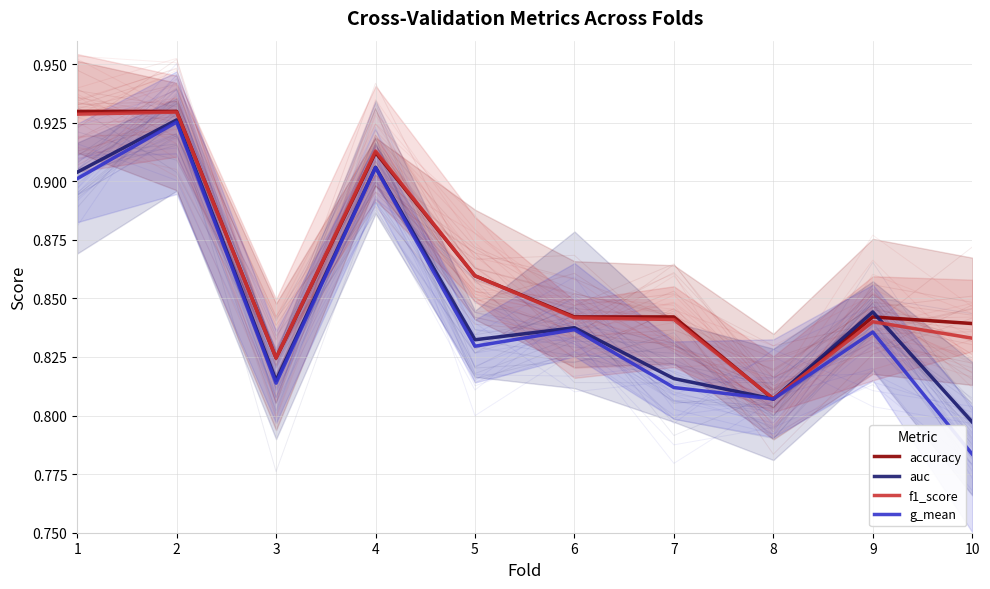

Reading right to left, transcribe all the data shown in this chart.

accuracy: 0.8	0.8	0.8	0.8	0.8	0.9	0.9	0.8	0.9	0.9
auc: 0.8	0.8	0.8	0.8	0.8	0.8	0.9	0.8	0.9	0.9
f1_score: 0.8	0.8	0.8	0.8	0.8	0.9	0.9	0.8	0.9	0.9
g_mean: 0.8	0.8	0.8	0.8	0.8	0.8	0.9	0.8	0.9	0.9